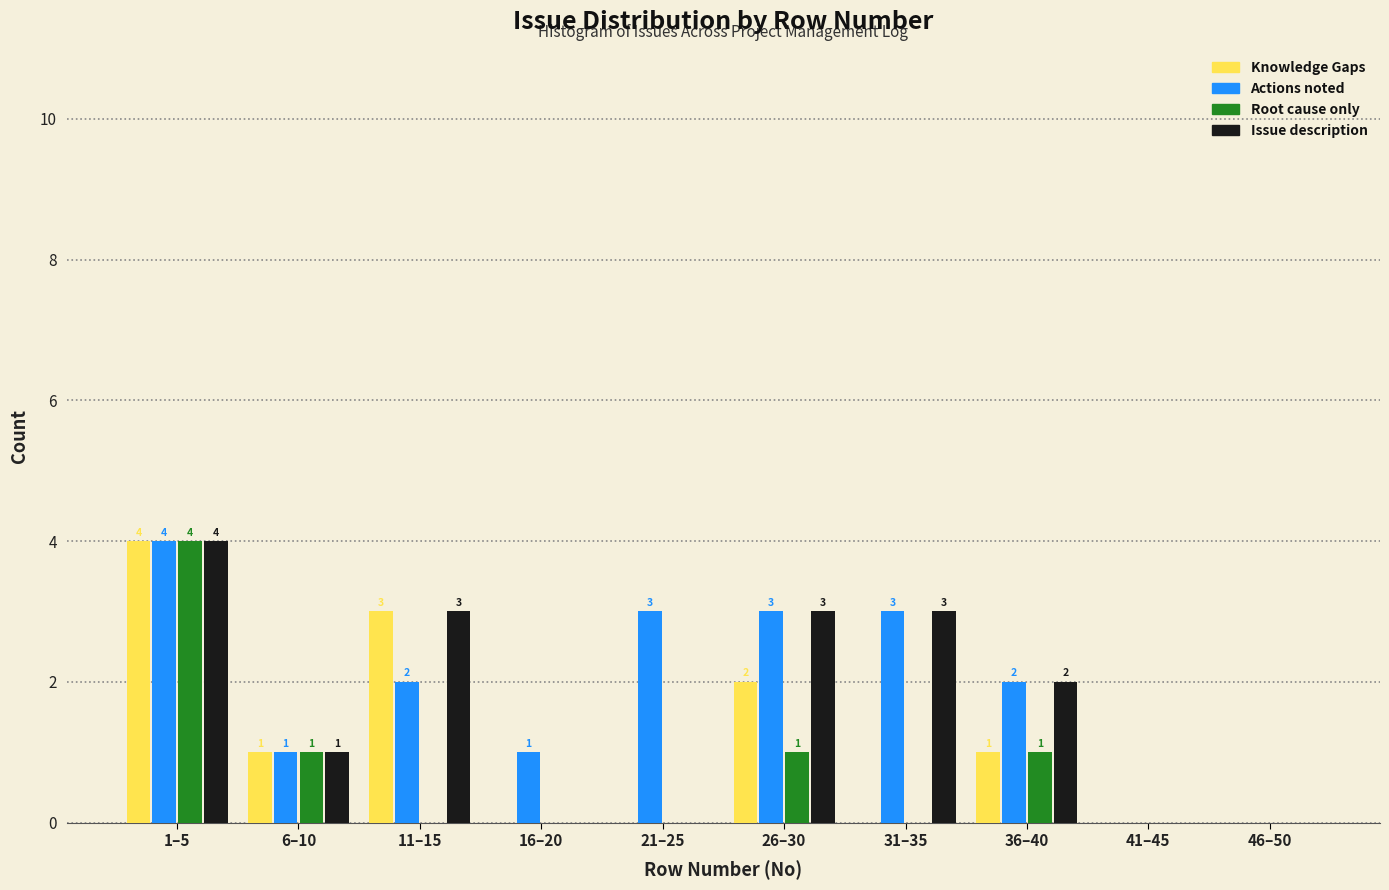

Reading left to right, extract all data points from this chart.

Knowledge Gaps: 1–5=4	6–10=1	11–15=3	16–20=0	21–25=0	26–30=2	31–35=0	36–40=1	41–45=0	46–50=0
Actions noted: 1–5=4	6–10=1	11–15=2	16–20=1	21–25=3	26–30=3	31–35=3	36–40=2	41–45=0	46–50=0
Root cause only: 1–5=4	6–10=1	11–15=0	16–20=0	21–25=0	26–30=1	31–35=0	36–40=1	41–45=0	46–50=0
Issue description: 1–5=4	6–10=1	11–15=3	16–20=0	21–25=0	26–30=3	31–35=3	36–40=2	41–45=0	46–50=0